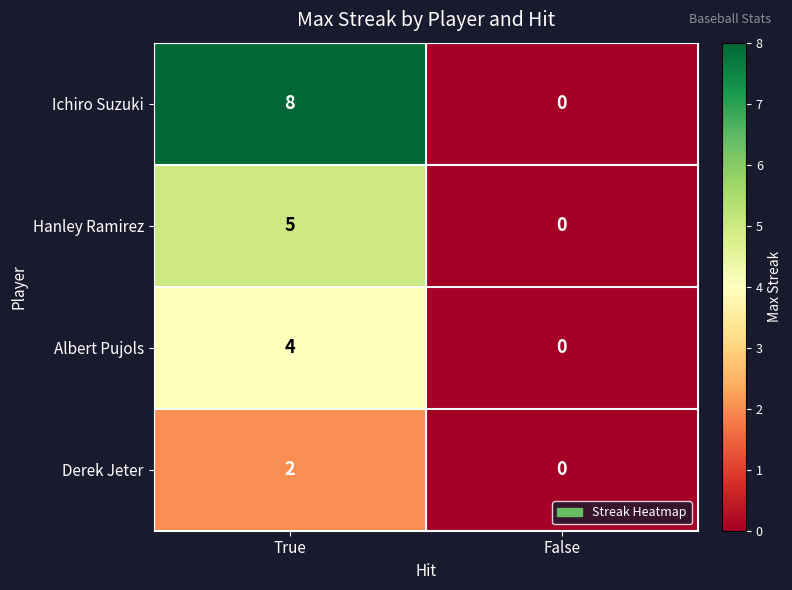

Where is Hanley Ramirez nearest to the value 2?

False